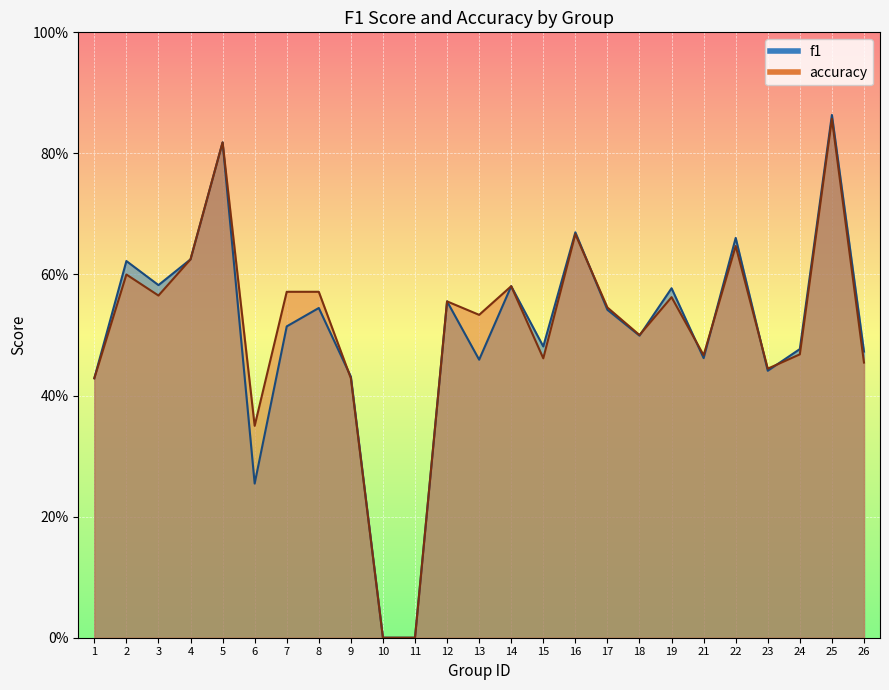

Which category has the highest value across all series?

25